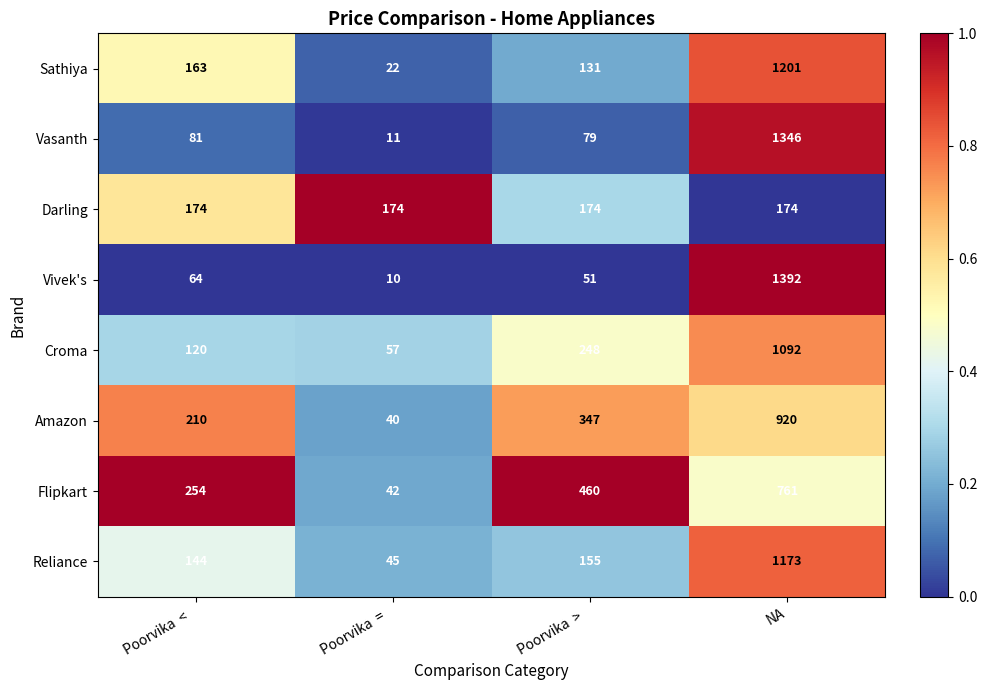

Rank the series by their maximum value, from highest to lowest.

Vivek's, Vasanth, Sathiya, Reliance, Croma, Amazon, Flipkart, Darling